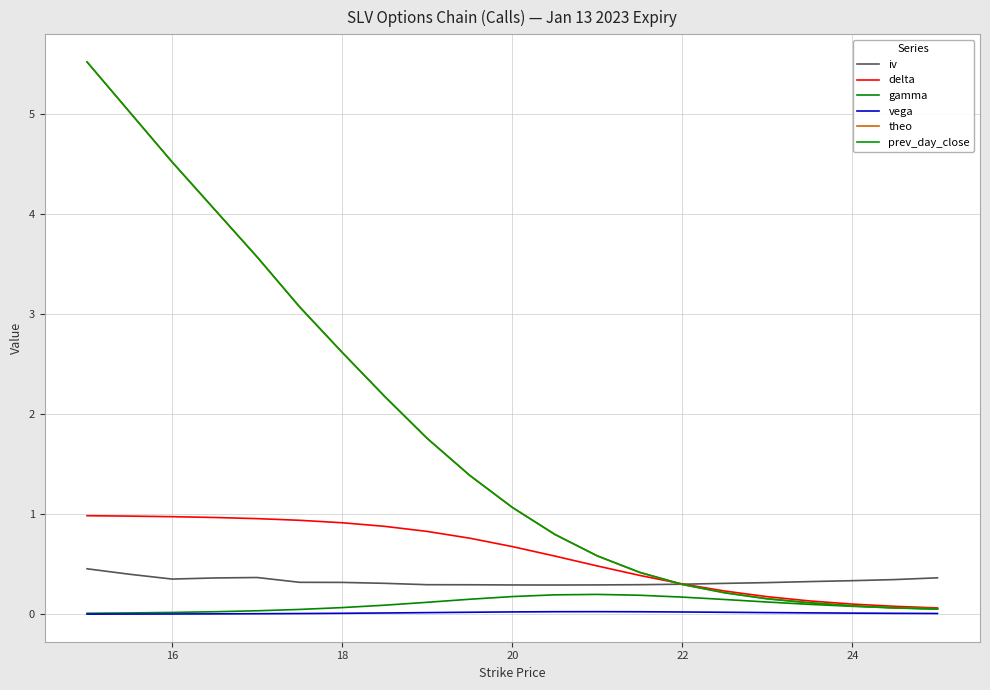

True or false: gamma and vega cross at least once.

False